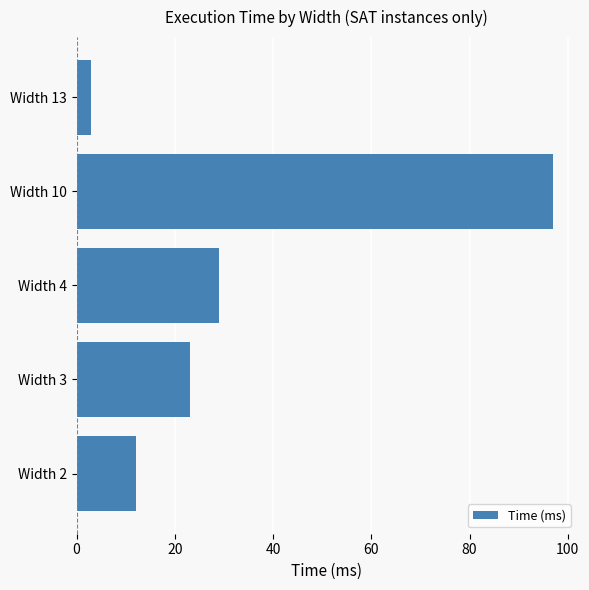

Reading bottom to top, what are all the values shown in this chart?

12	23	29	97	3